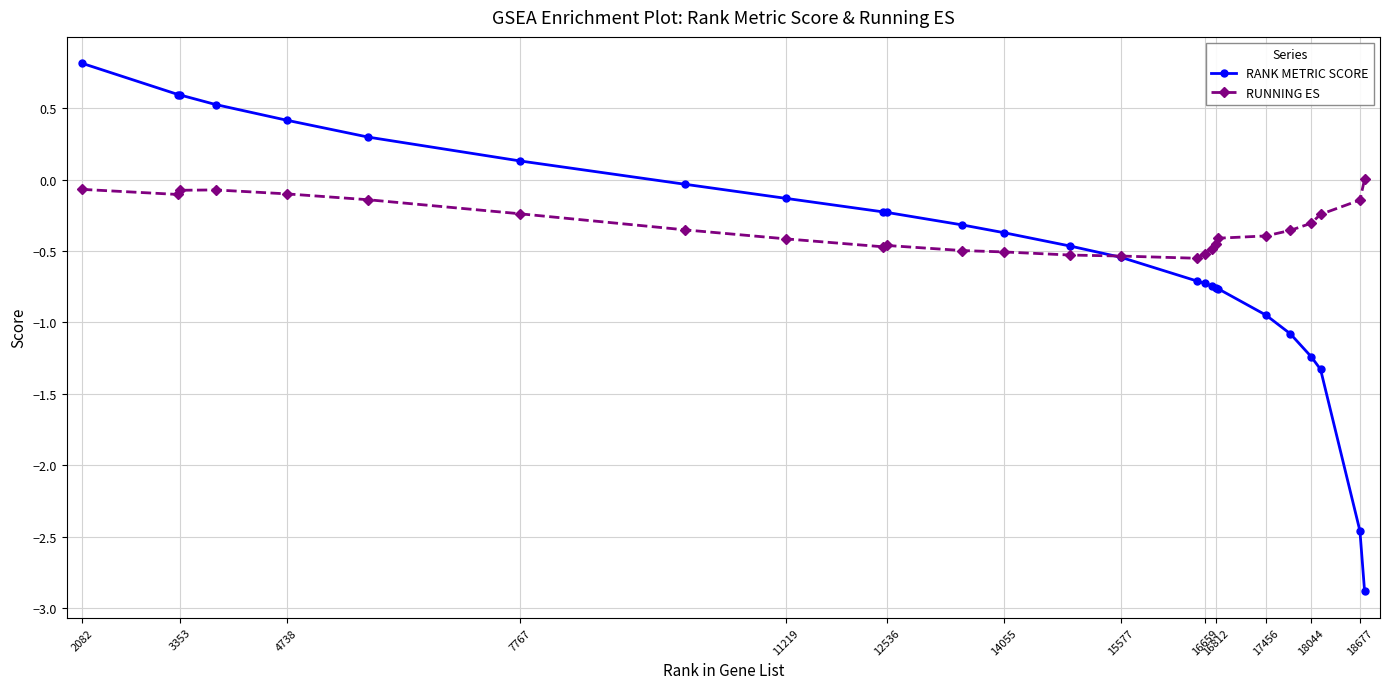

How many times do RUNNING ES and RANK METRIC SCORE cross each other?

1